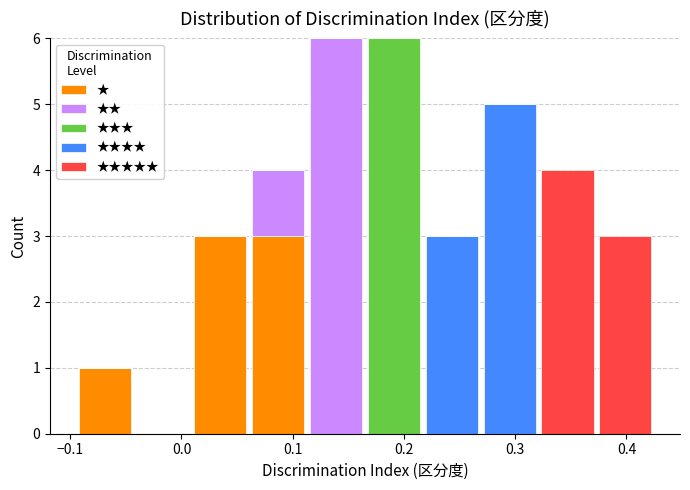

Reading left to right, list every stacked bar in this chart as the range it spans on the x-axis followed by its total height. Neither the bar edges nor the heights are printed on the chart, so give them approximately, as read against the axes.

-0.095 to -0.043: 1
-0.043 to 0.009: 0
0.009 to 0.061: 3
0.061 to 0.113: 4
0.113 to 0.165: 6
0.165 to 0.217: 6
0.217 to 0.269: 3
0.269 to 0.321: 5
0.321 to 0.373: 4
0.373 to 0.425: 3